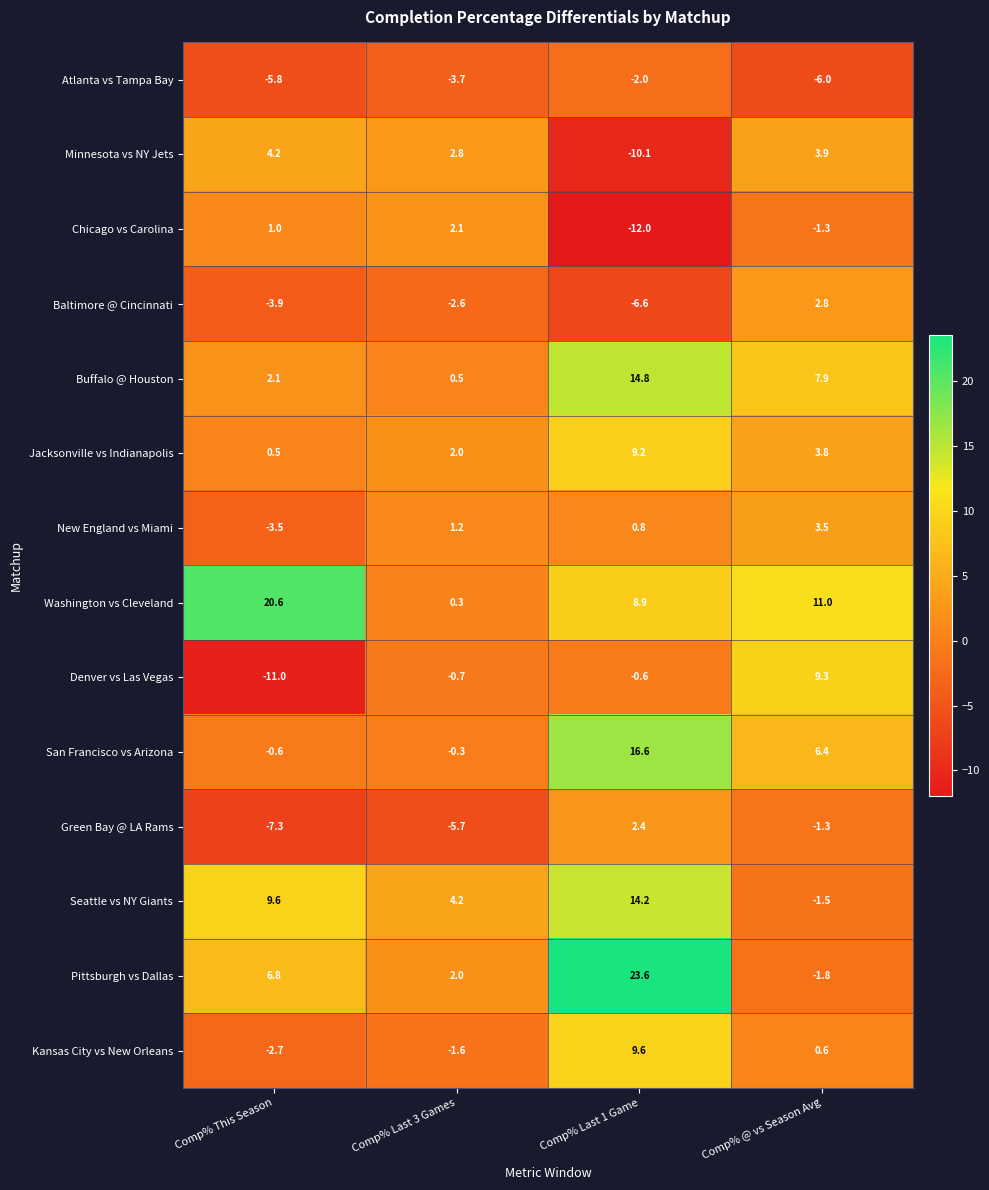

Rank the categories by Kansas City vs New Orleans value from highest to lowest.

Comp% Last 1 Game, Comp% @ vs Season Avg, Comp% Last 3 Games, Comp% This Season